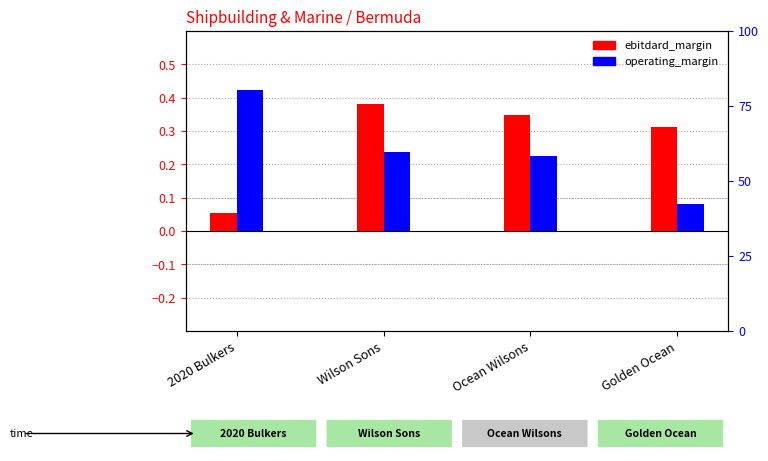

What are all the series names shown in the legend?

ebitdard_margin, operating_margin